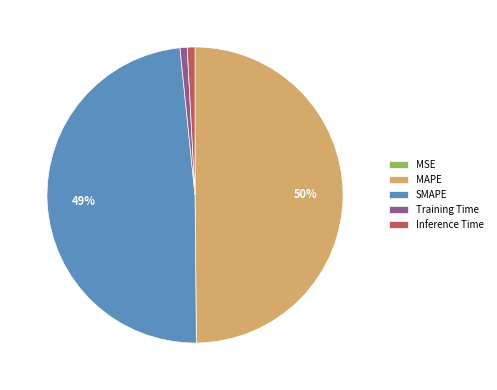

Is the sum of Inference Time and SMAPE greater than half?

No